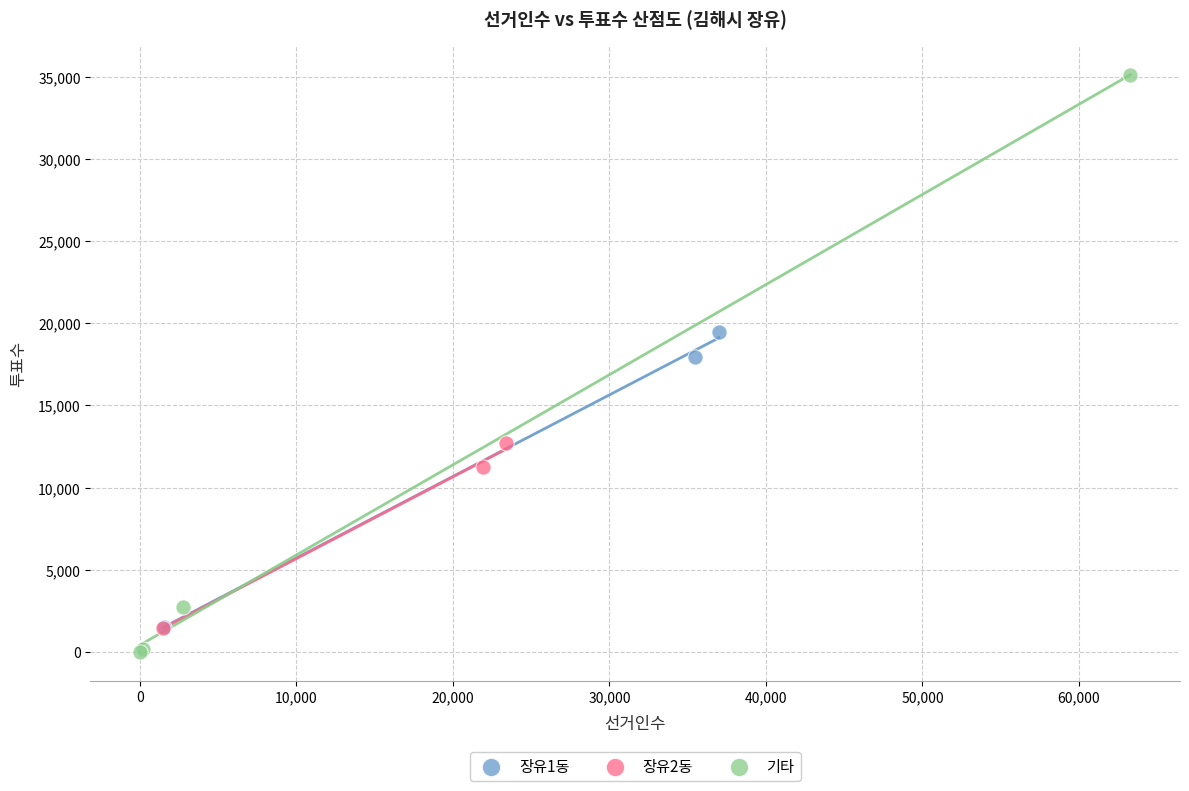

Which series reaches the maximum Y coordinate?

기타